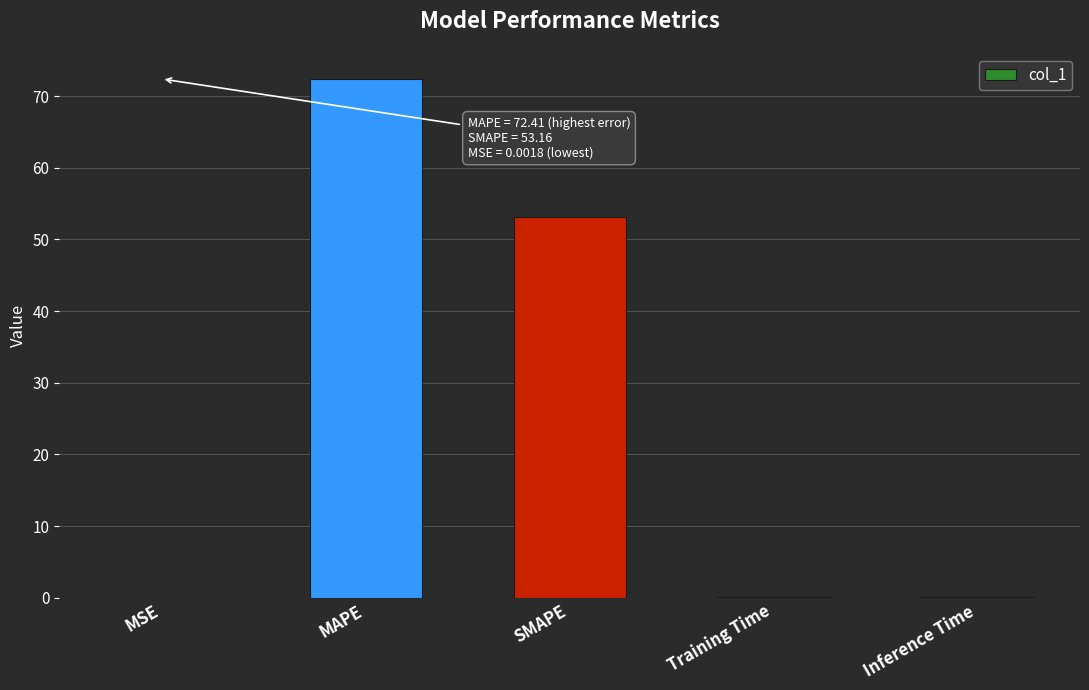

Between MAPE and Training Time, which is larger?

MAPE